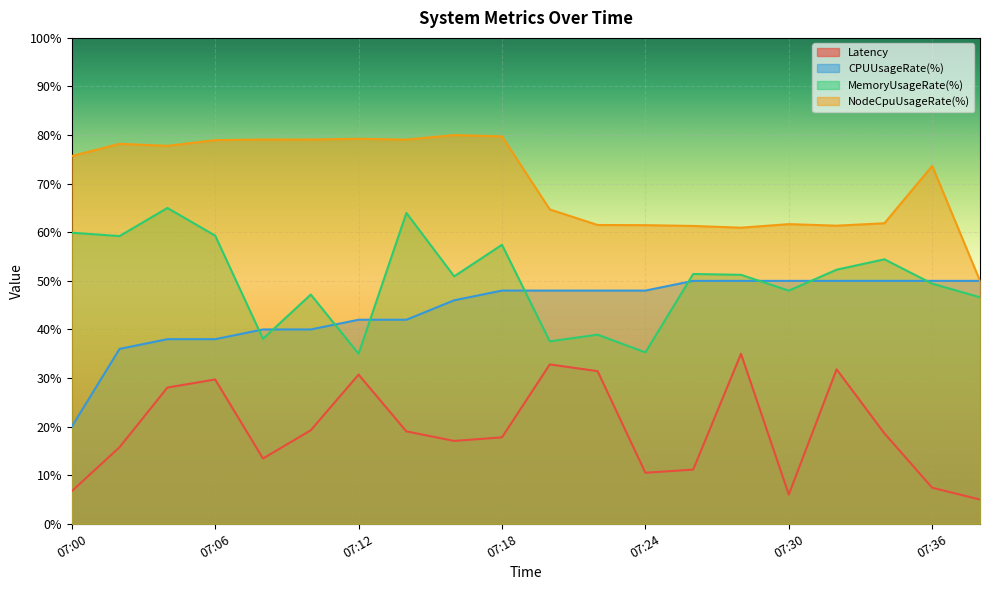

True or false: CPUUsageRate(%) and Latency cross at least once.

False